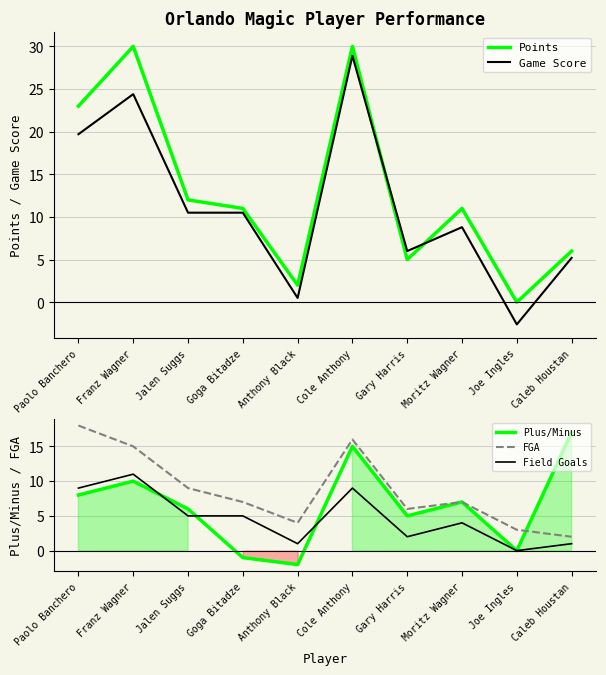

True or false: Game Score has a value of 43.4 at Cole Anthony.

False